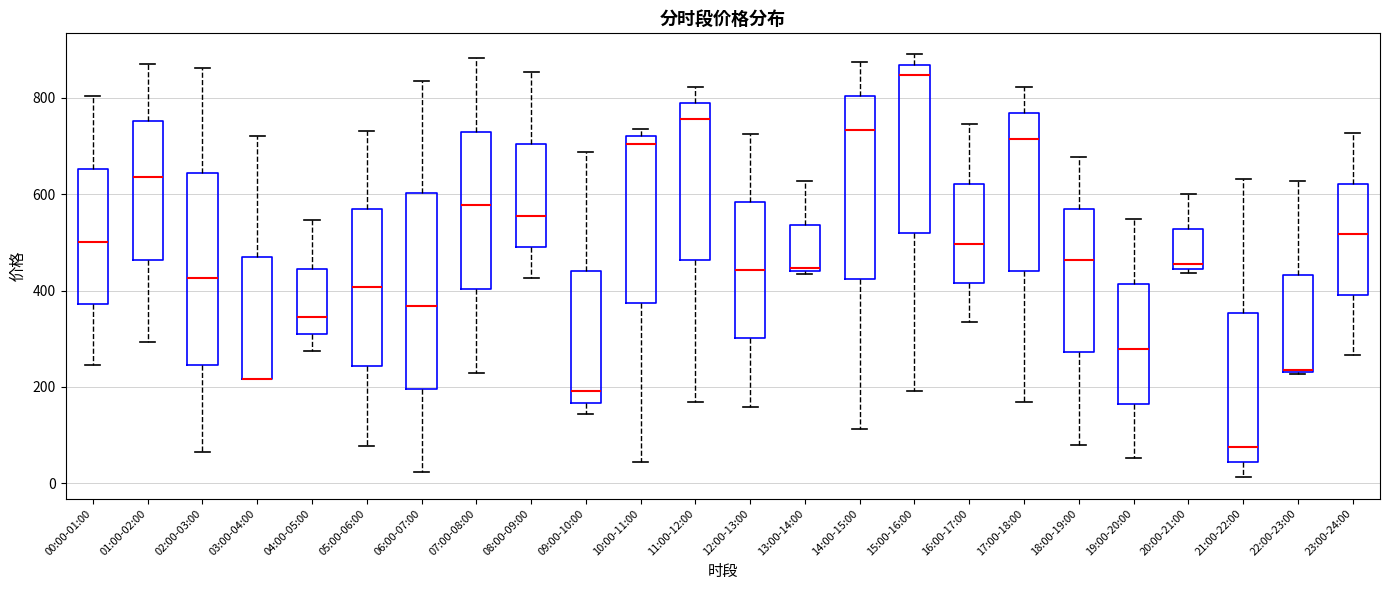

Where does the upper whisker of the box for 18:00-19:00 end on the y-axis? The values are not printed on the chart, so give them approximately, as read against the axis.

680